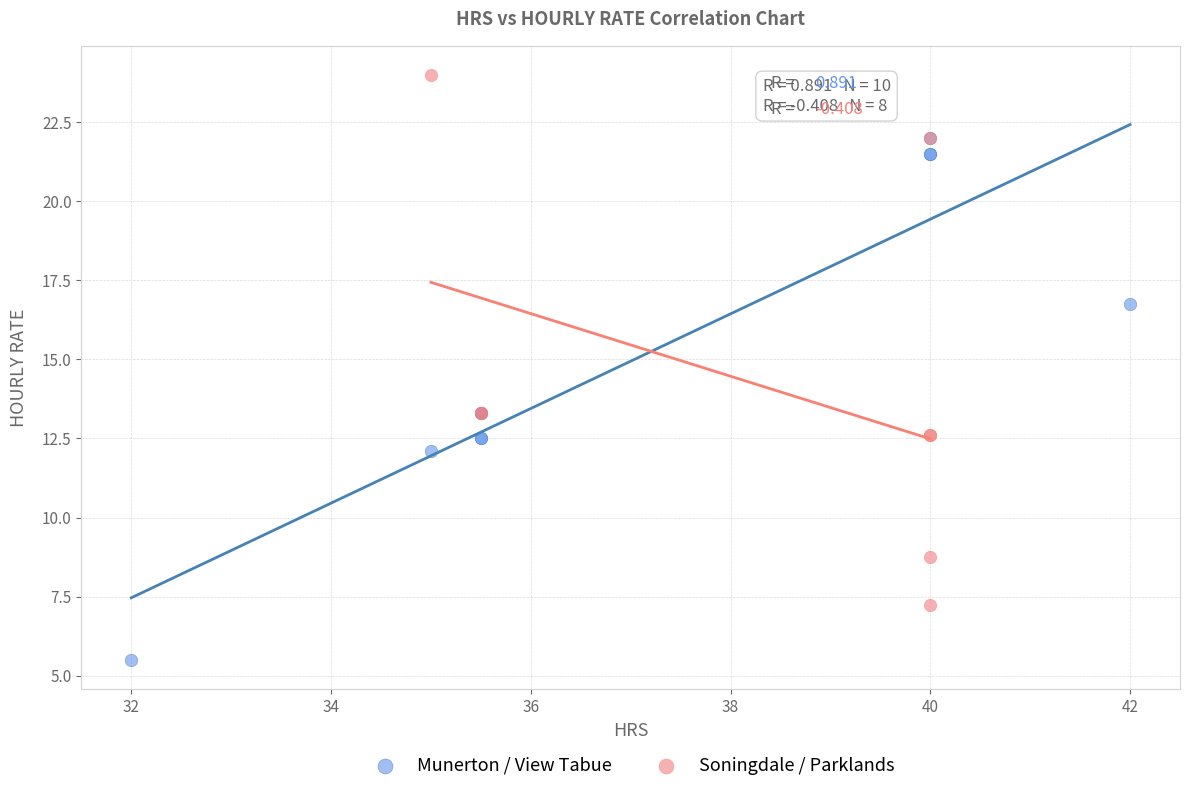

Which series contains the highest Y value?

Soningdale / Parklands